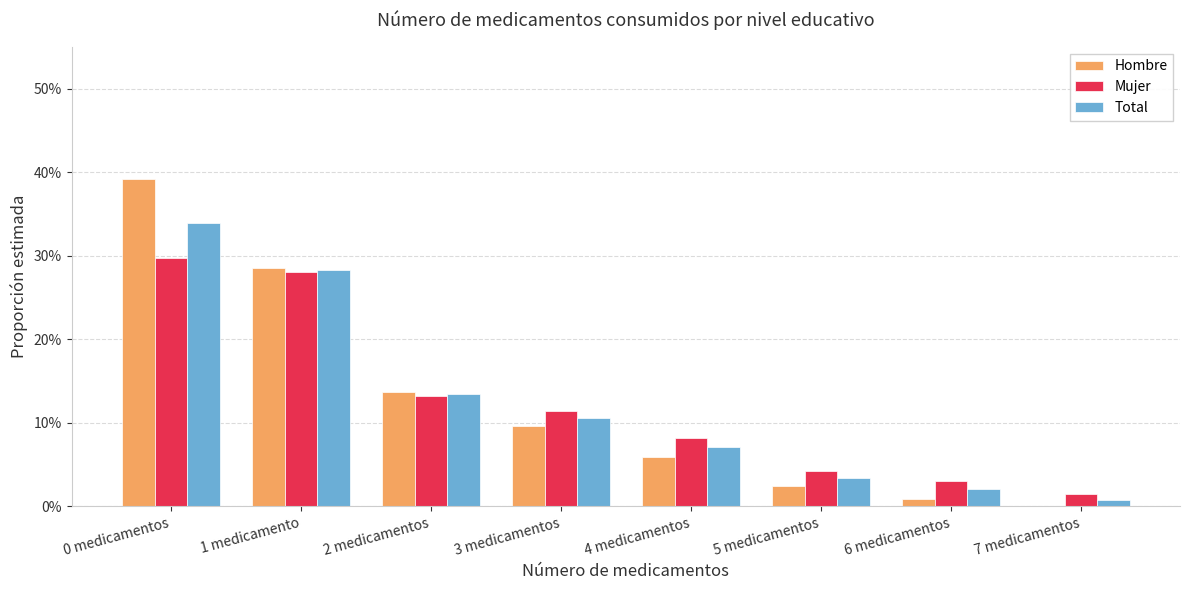

What is the sum of the Mujer values at 4 medicamentos and 6 medicamentos?

0.1